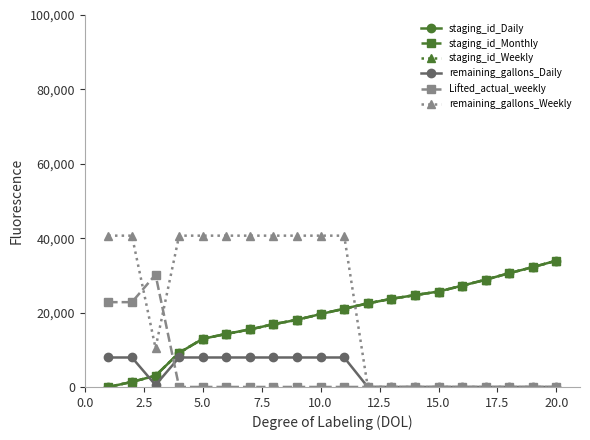

True or false: staging_id_Daily and staging_id_Weekly cross at least once.

False